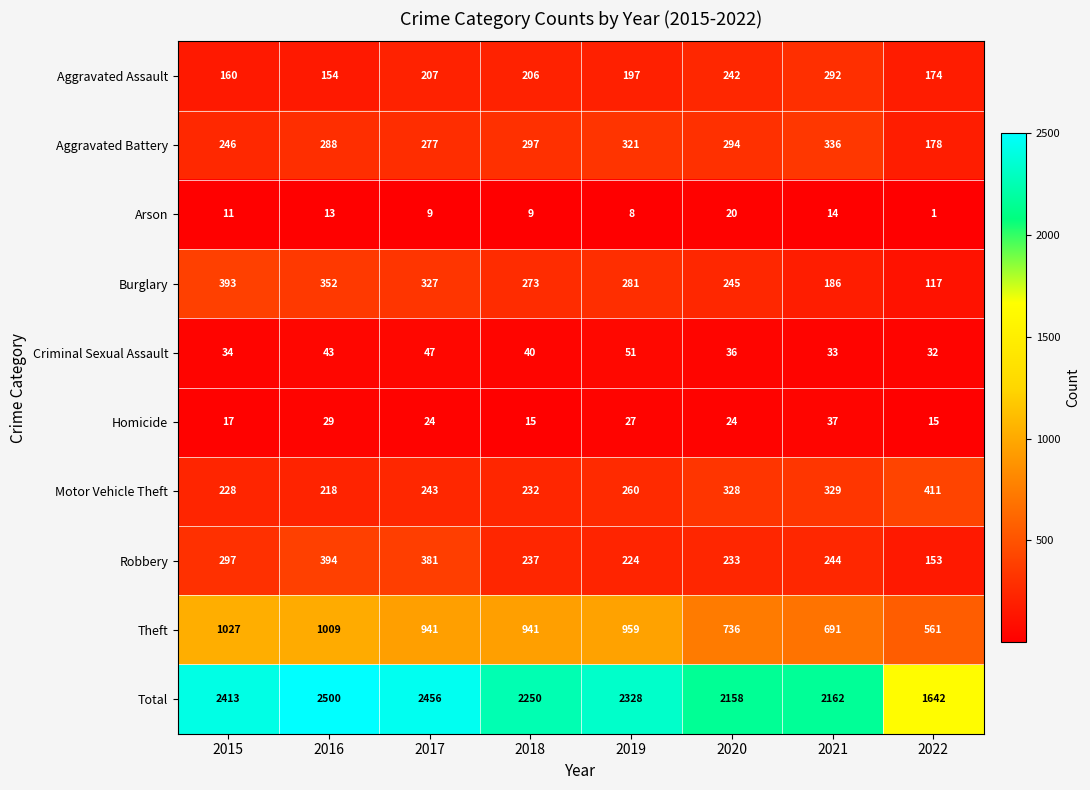

Which category has the lowest value across all series?

2022